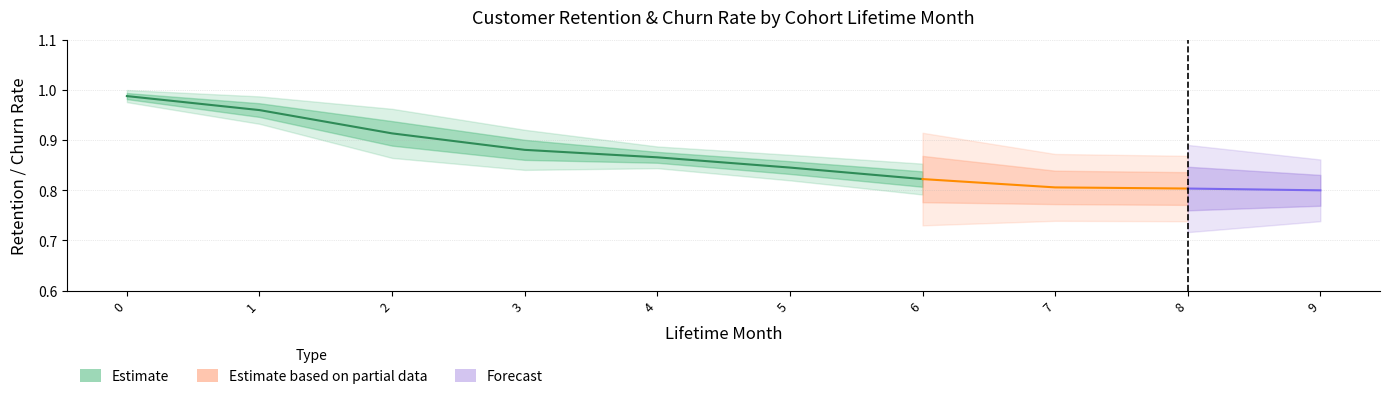

Is the value of churned_pct_B2 at 9 greater than the value of churned_pct_B3 at 6?

No